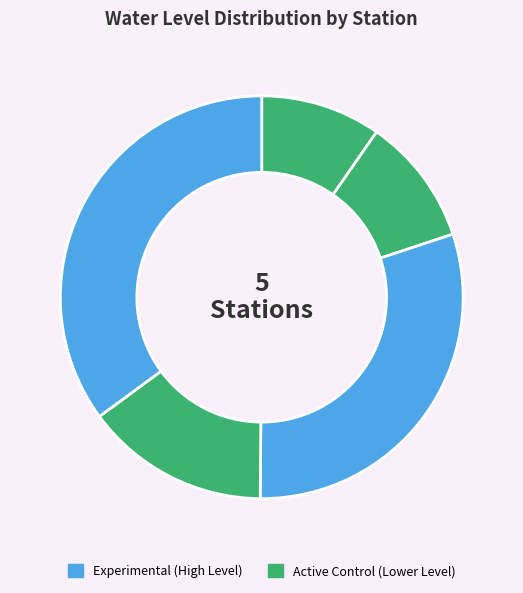

What is the largest slice in the pie chart?

Sunderpur1